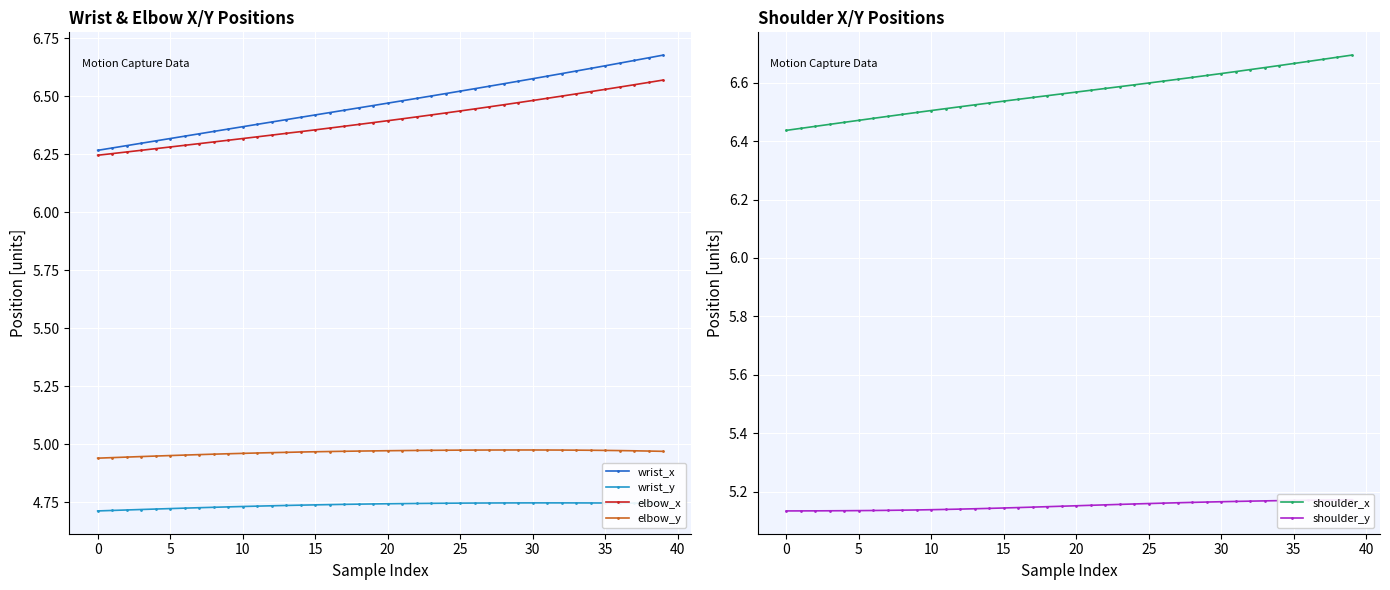

How many lines are shown in the chart?

6